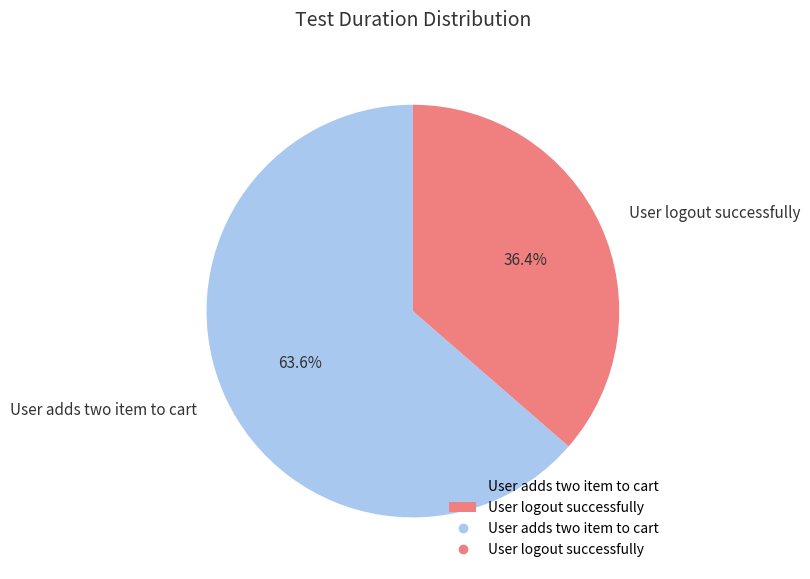

What is the smallest slice in the pie chart?

User logout successfully